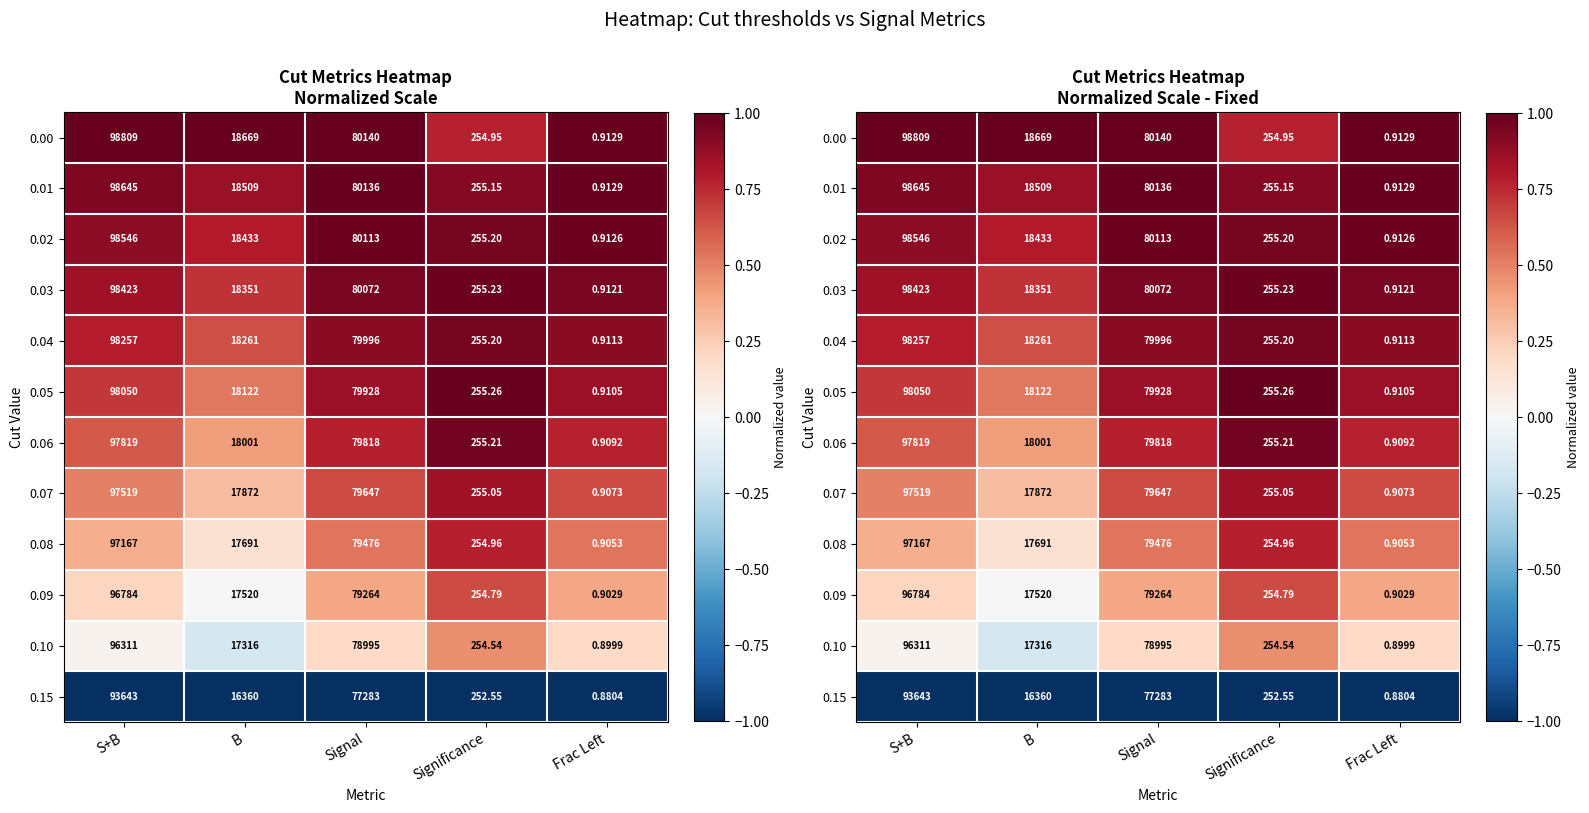

Rank the series at Frac Left from highest to lowest value.

0.00, 0.01, 0.02, 0.03, 0.04, 0.05, 0.06, 0.07, 0.08, 0.09, 0.10, 0.15